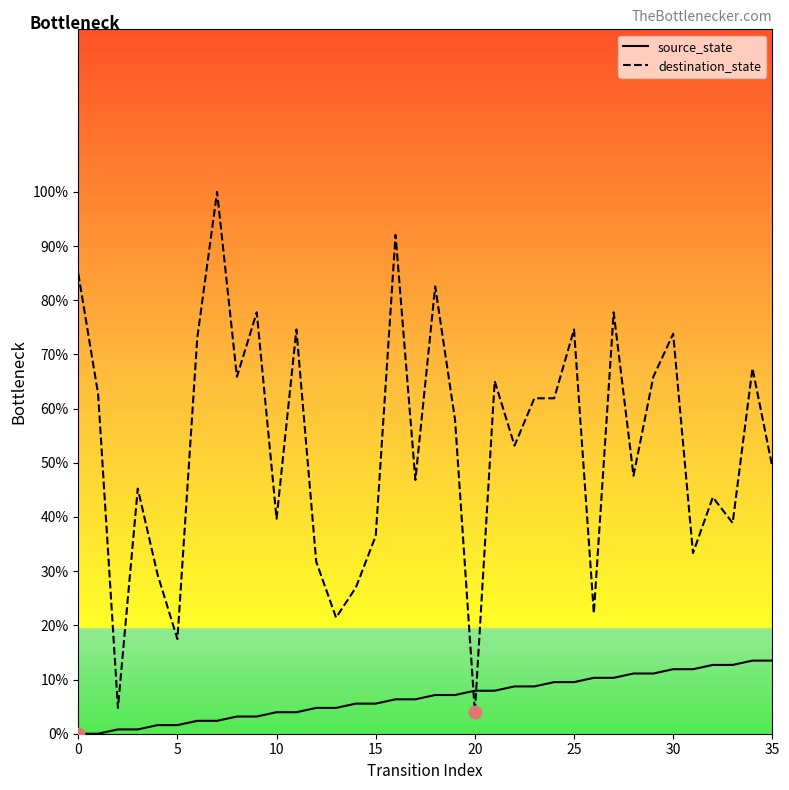

What are all the series names shown in the legend?

source_state, destination_state